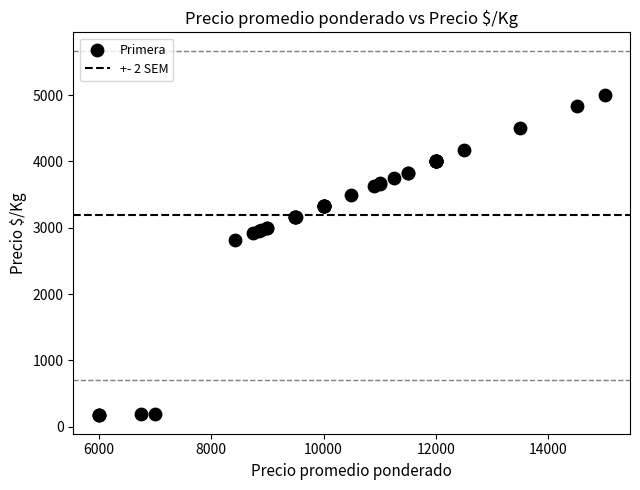

What Y value in the scatter plot is closest to 2583?

2810